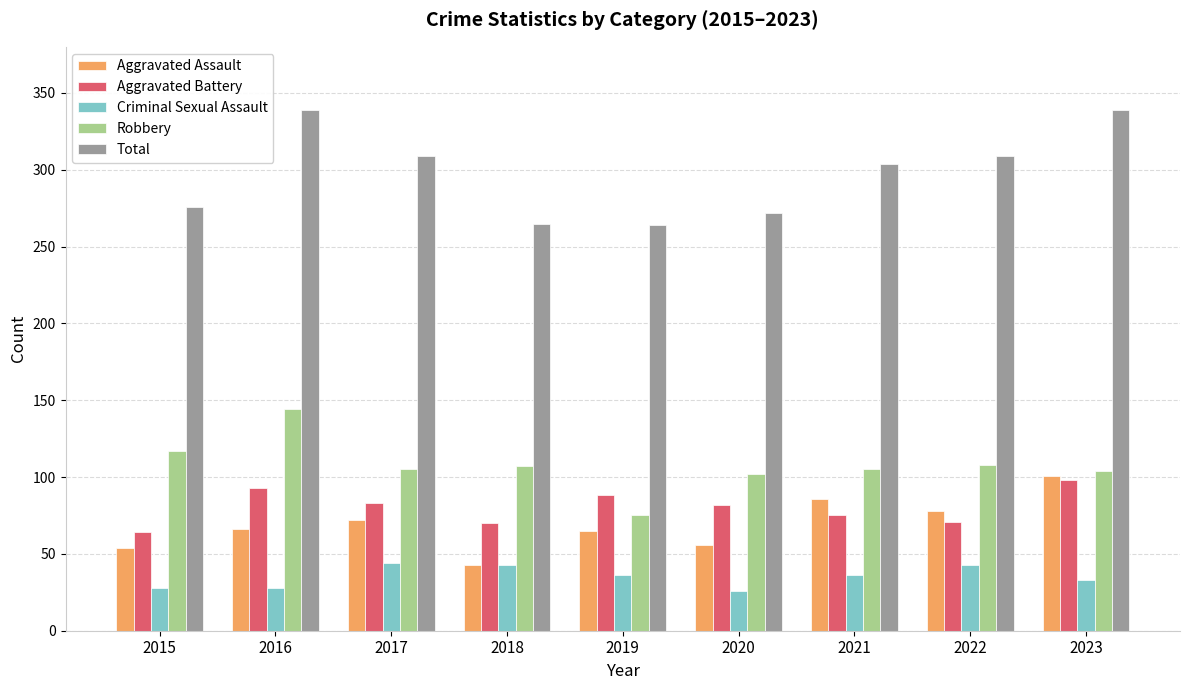

At which label does Aggravated Assault reach its peak?

2023